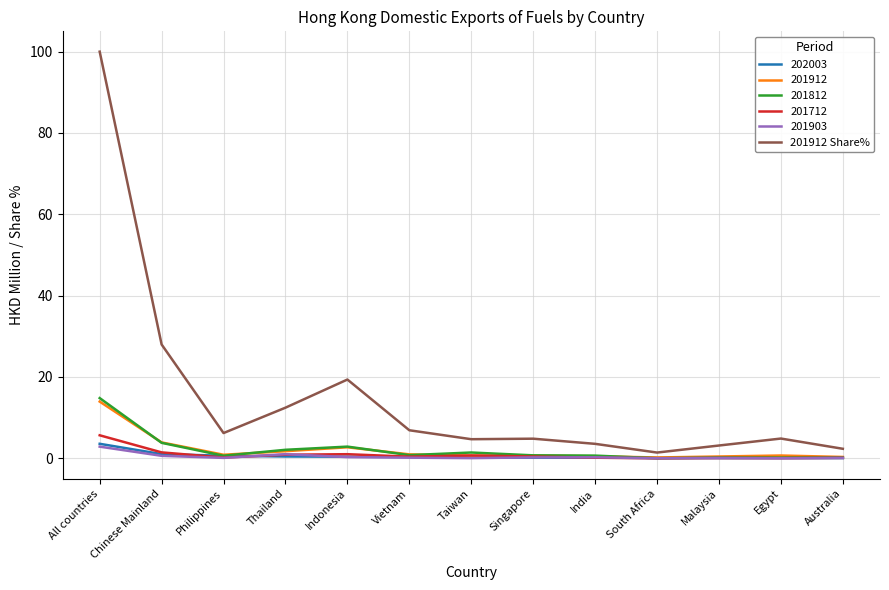

Does the chart display data point markers on the line(s)?

No